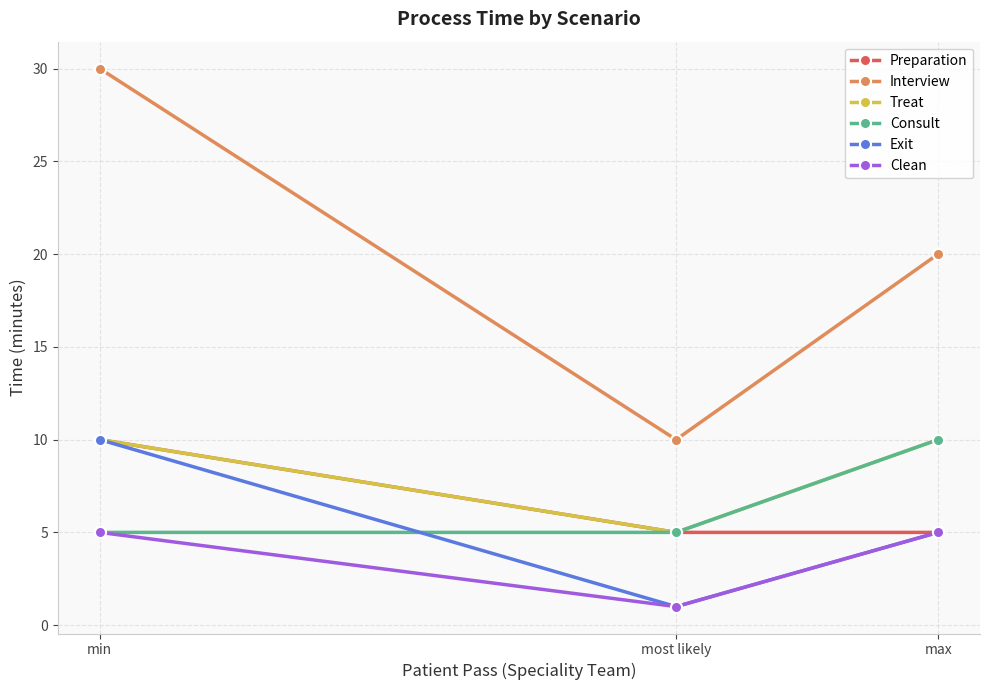

At which category is the sum across all series the highest?

min